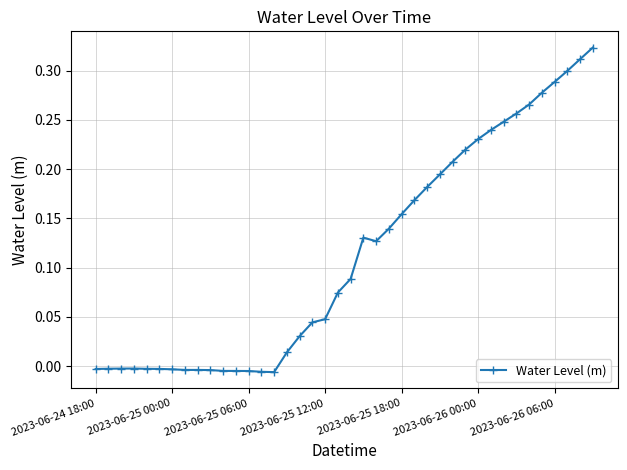

How many values are below zero?

15